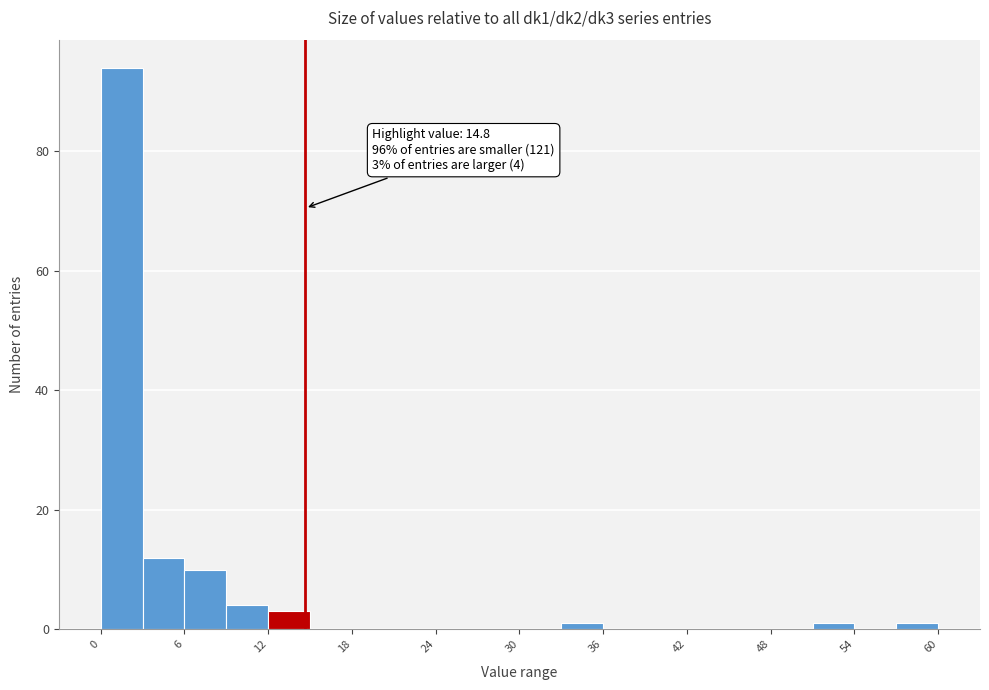

Around what value on the x-axis is the tallest bar? Give the approximate position of its centre, as read against the axis.

2